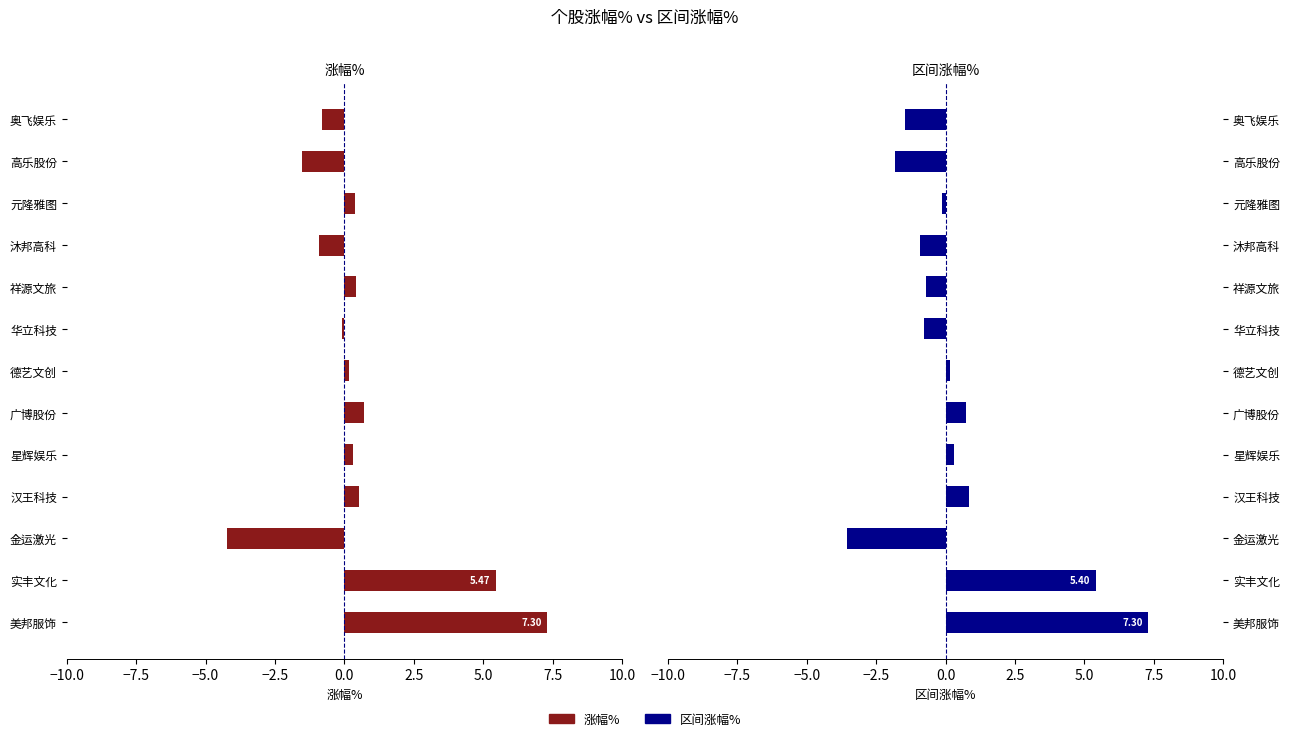

The value of 区间涨幅% at 元隆雅图 is -0.1. True or false?

False